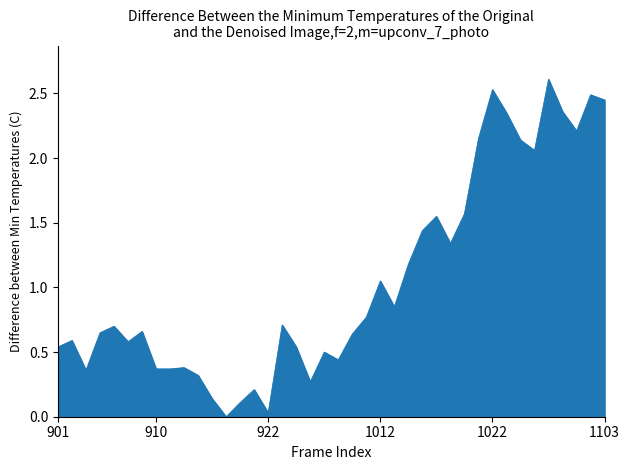

What is the maximum value shown in the chart?

2.6